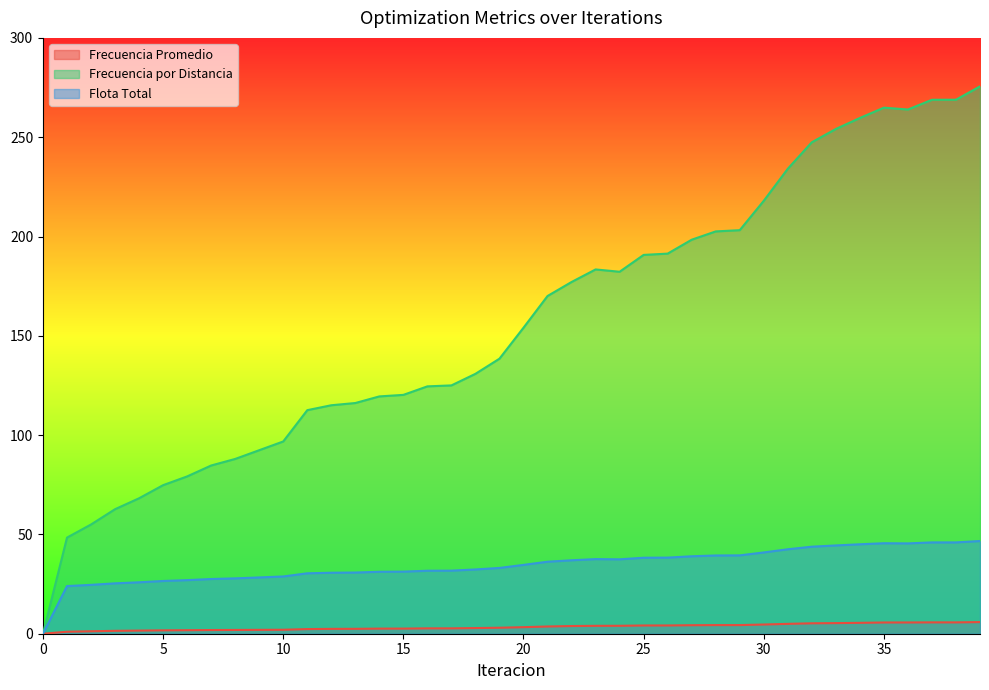

Which series has the largest range (max minus min)?

Frecuencia por Distancia